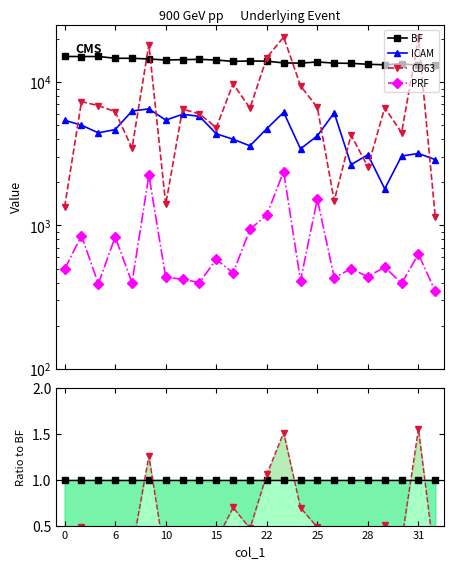

In ICAM, how many points are lower than both neighbors (excluding endpoints)?

6